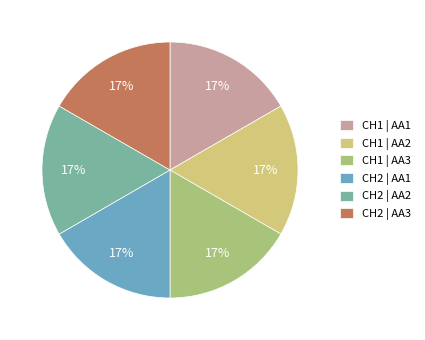

How many segments does this pie chart have?

6